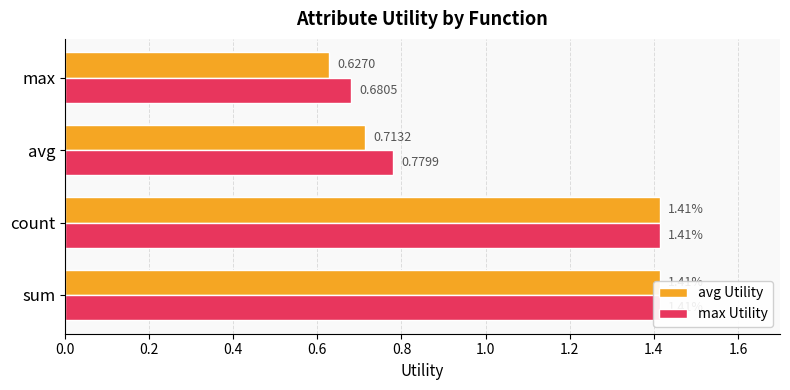

List the series in order of their peak value, lowest first.

avg Utility, max Utility